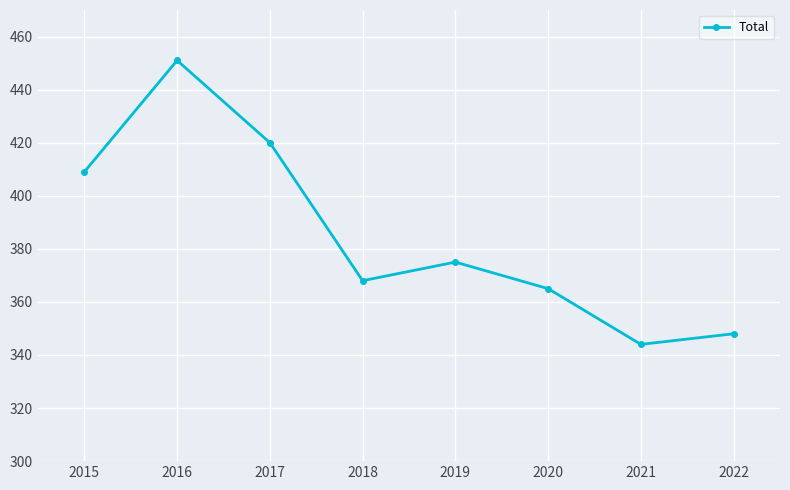

How many points are higher than both their immediate neighbors (excluding endpoints)?

2